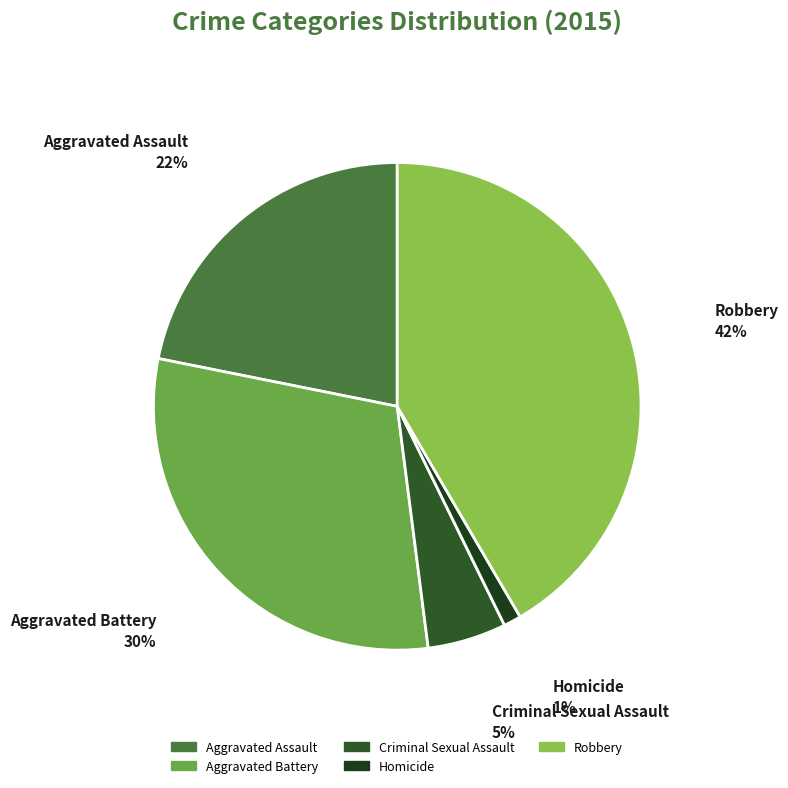

Does any single category account for the majority?

No